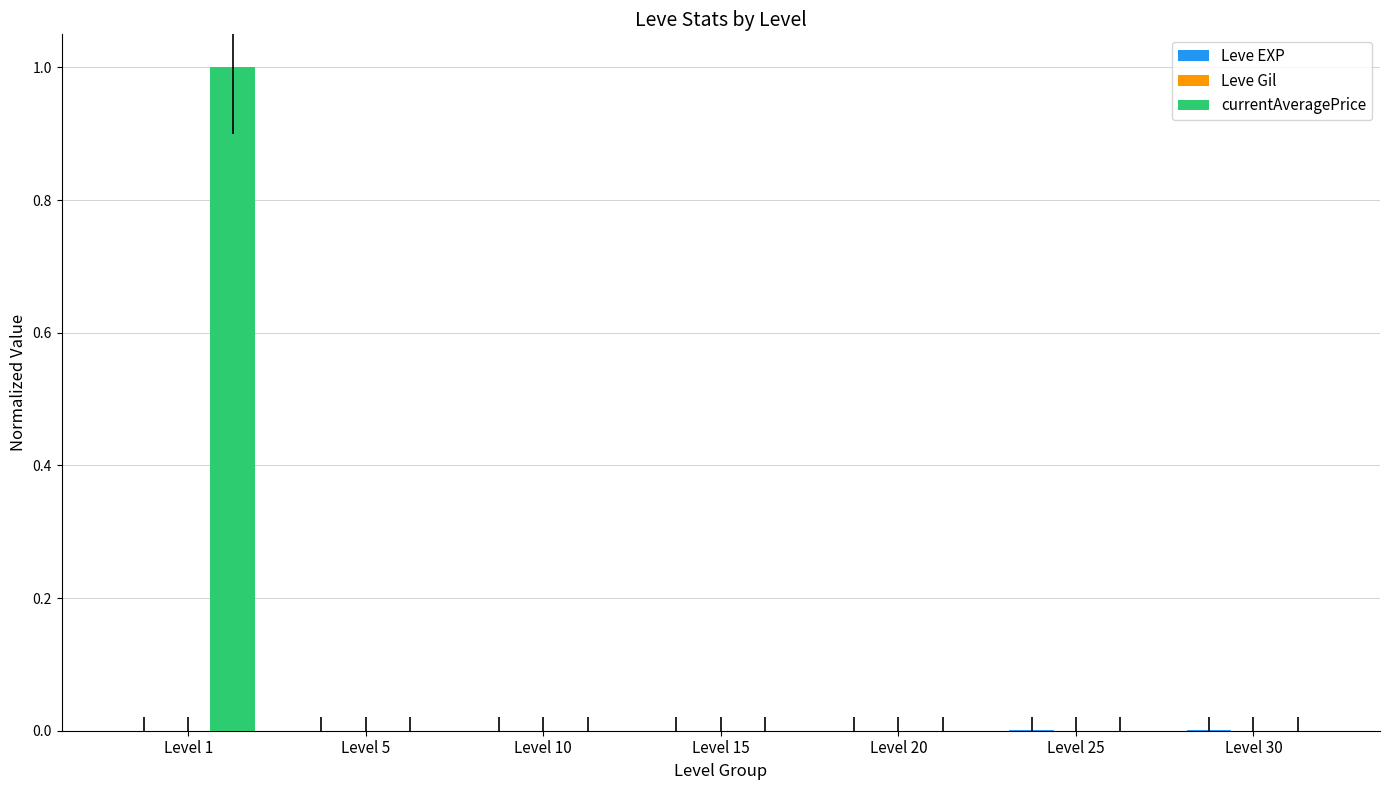

Between Level 1 and Level 25, which series saw the biggest shift?

currentAveragePrice